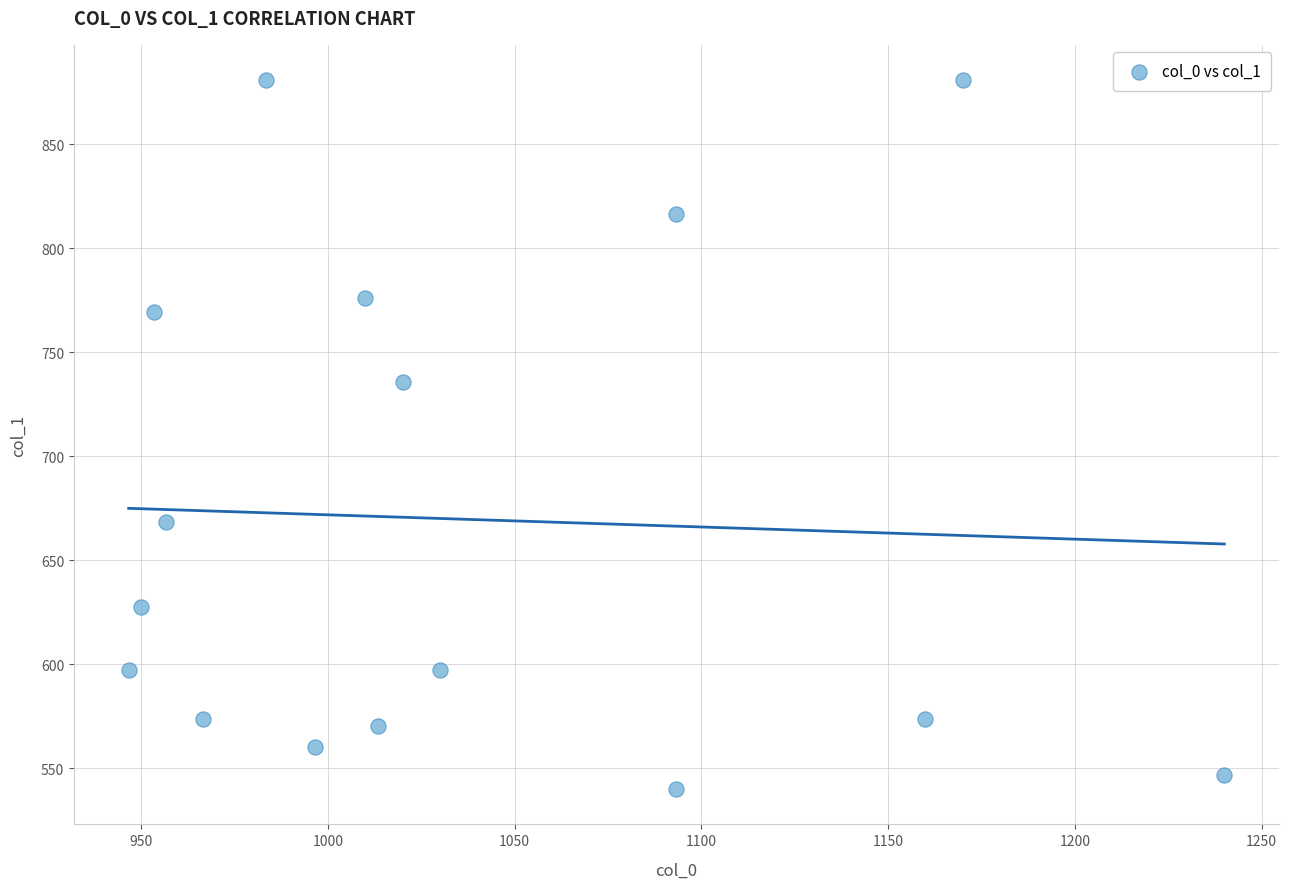

What is the range of X values (max minus min)?

293.3